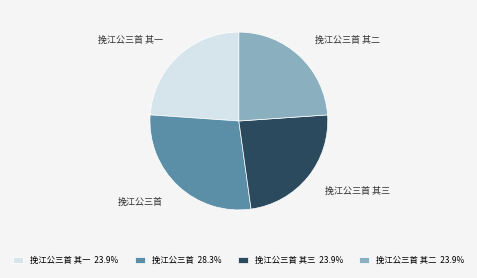

Count the number of slices in the pie.

4